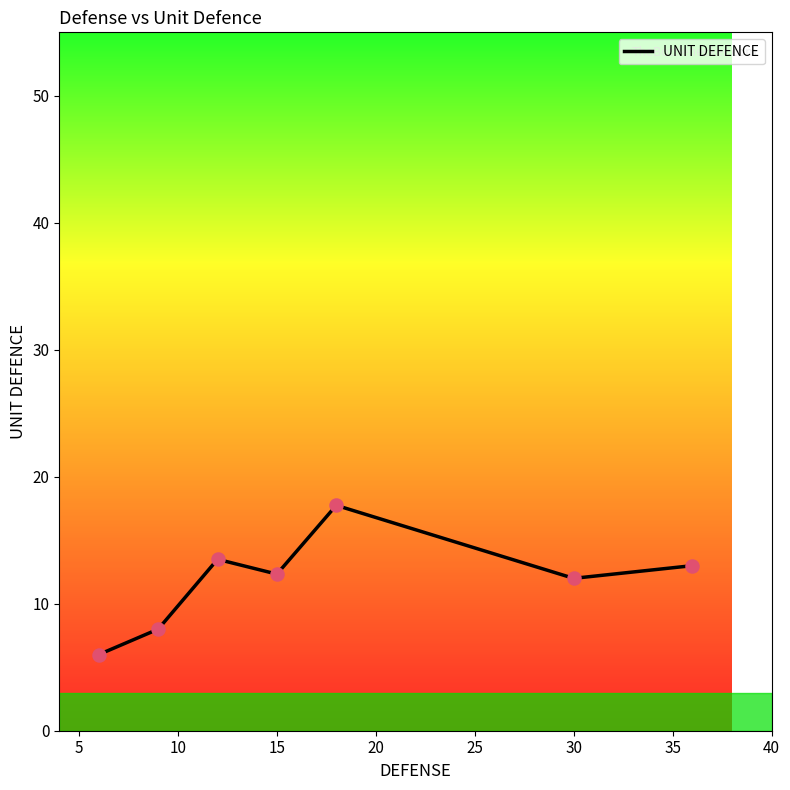

What is the maximum value shown in the chart?

17.8